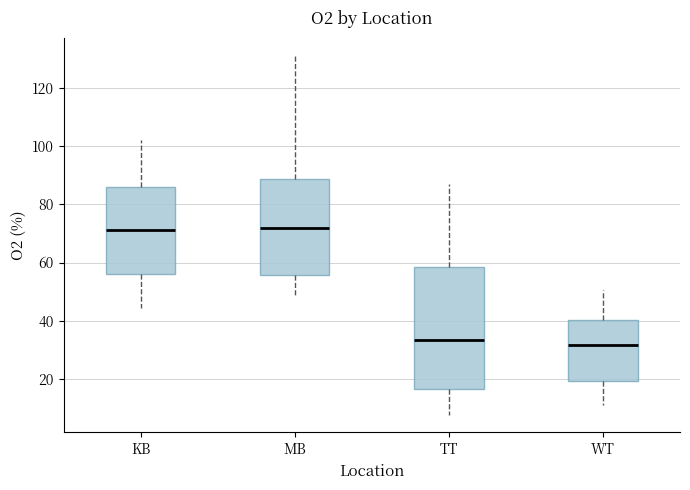

Reading left to right, transcribe this box plot: for each box, give where its median line is, the range the box spans, and where its two whiskers end, as read against the y-axis. The values are not printed on the chart, so give them approximately, as read against the axis.

KB: median 72, box 56 to 86, whiskers 44 to 102
MB: median 72, box 56 to 88, whiskers 50 to 132
TT: median 34, box 16 to 58, whiskers 8 to 88
WT: median 32, box 20 to 40, whiskers 12 to 50